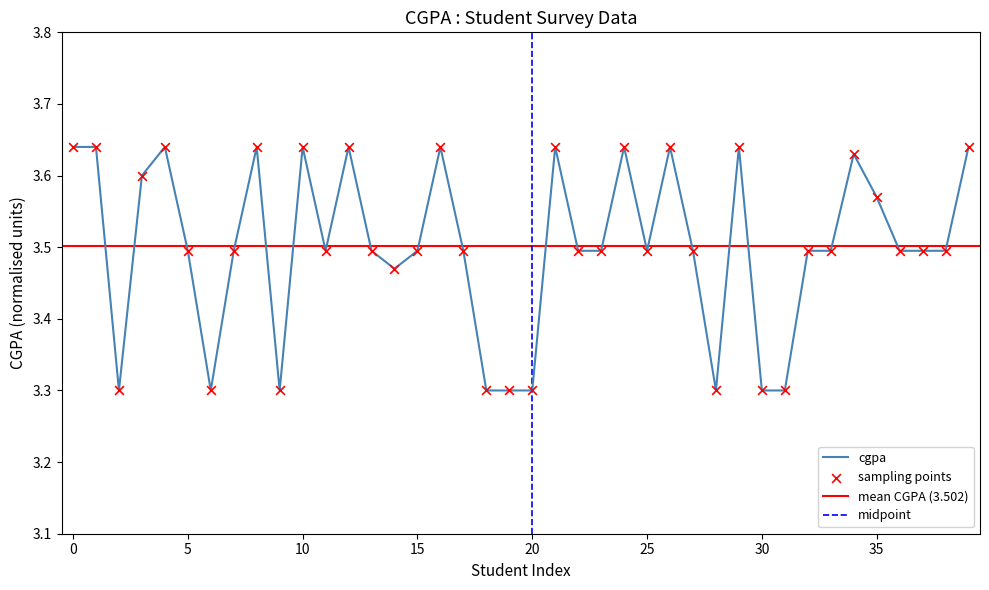

Which has a higher value, 13 or 16?

16